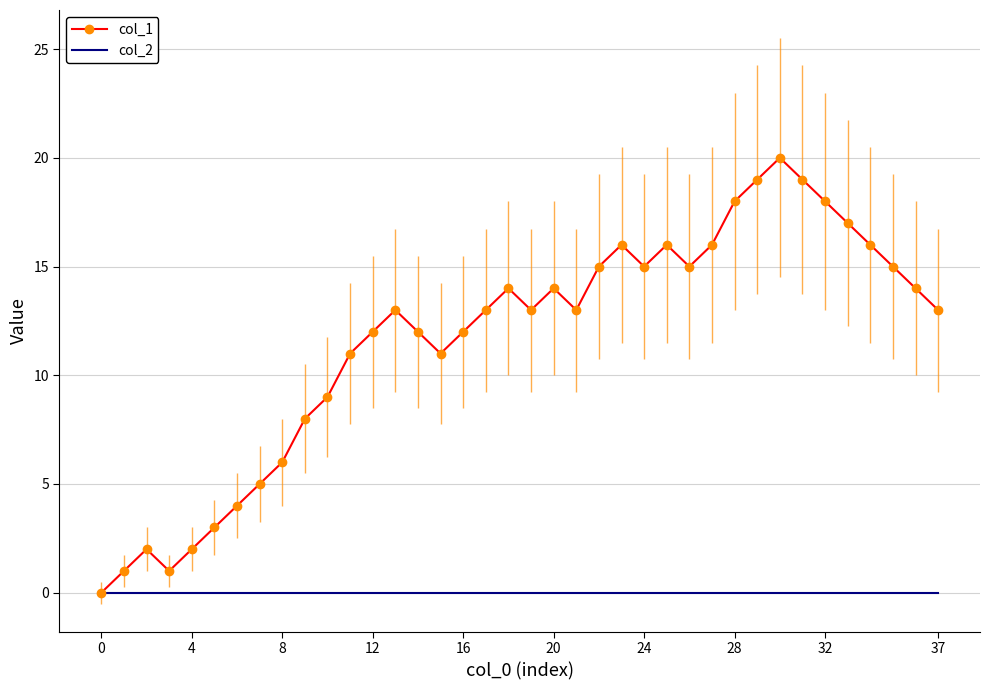

Which series has the largest range (max minus min)?

col_1